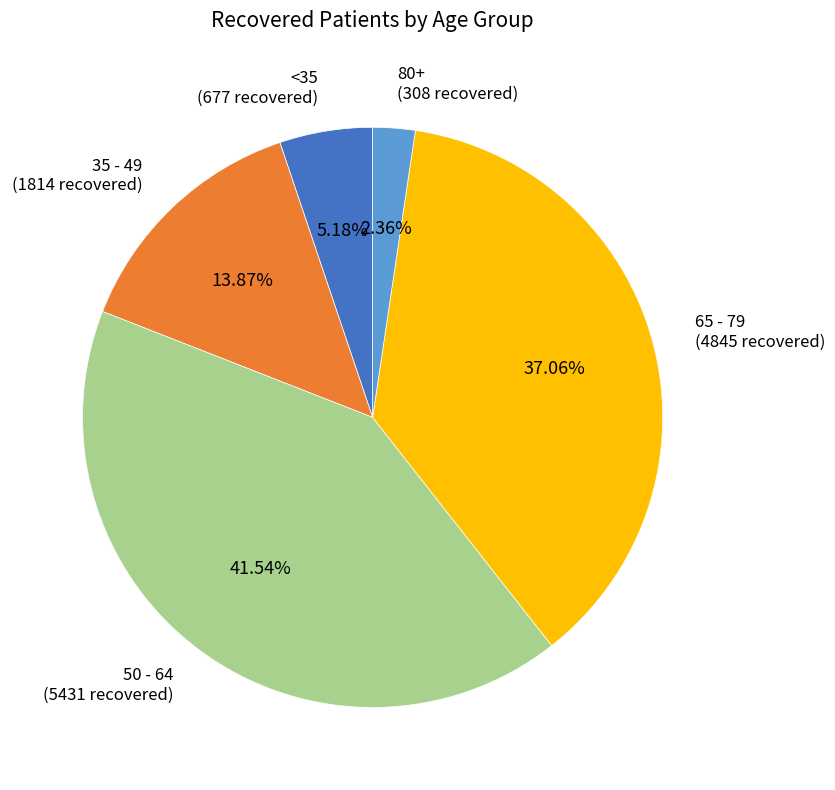

Is there any slice that represents more than half of the pie?

No